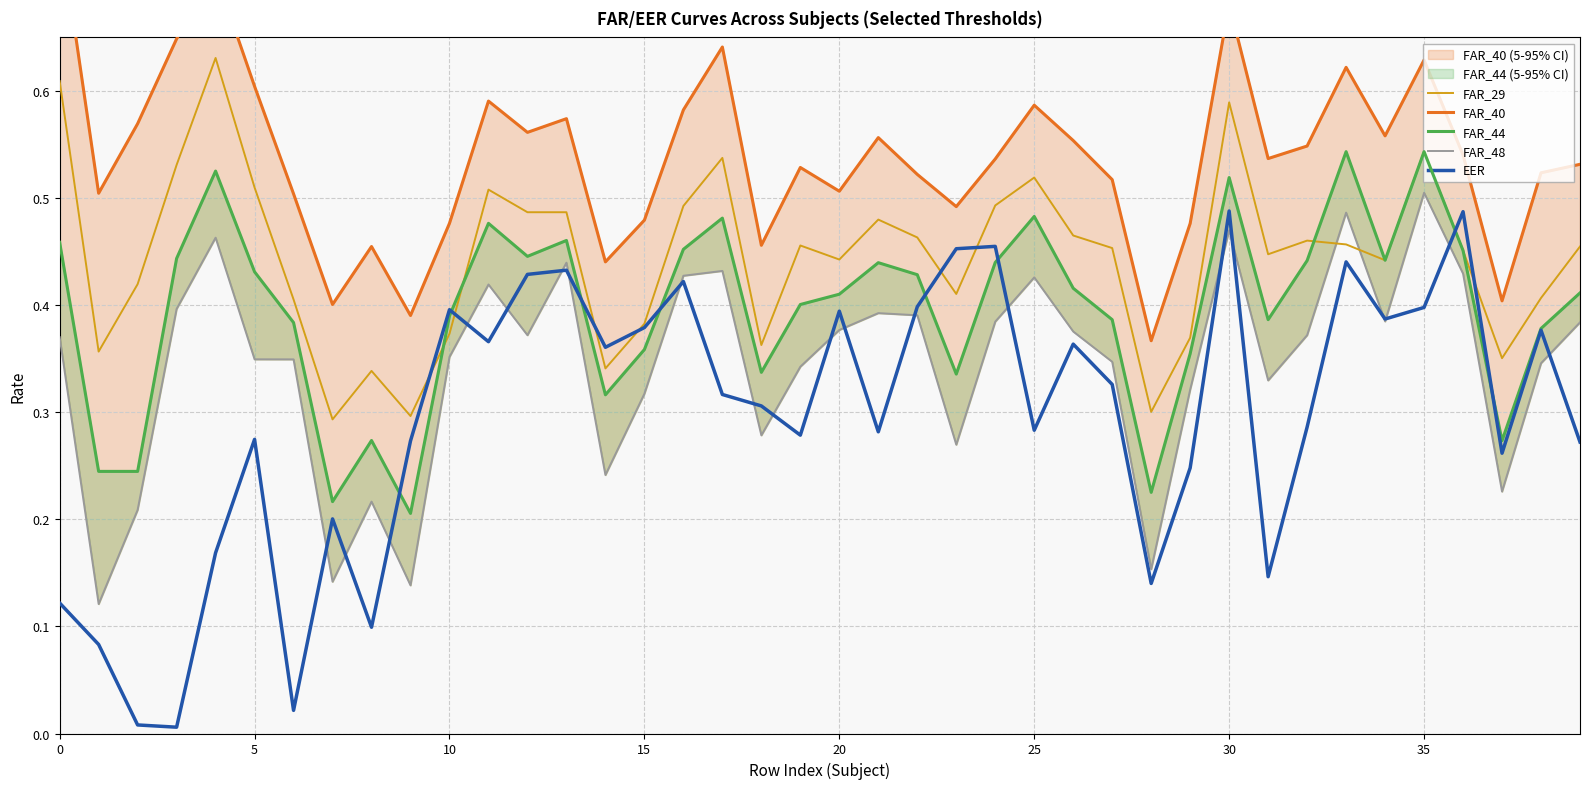

True or false: FAR_29 and EER cross at least once.

True